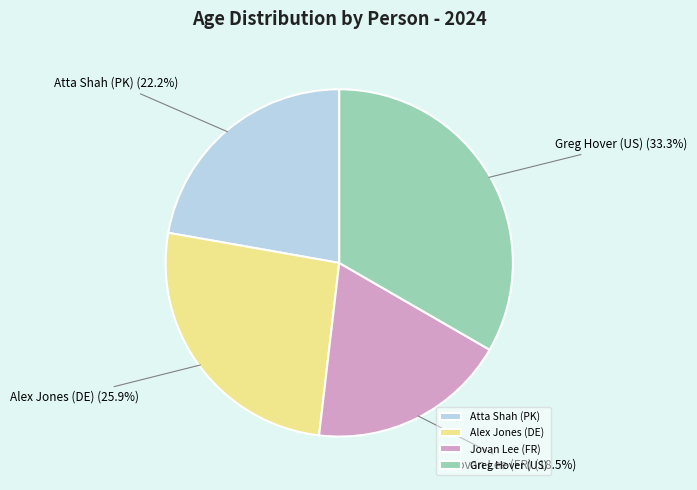

Approximately how many times larger is the value at Alex Jones (DE) compared to Jovan Lee (FR)?

1.4